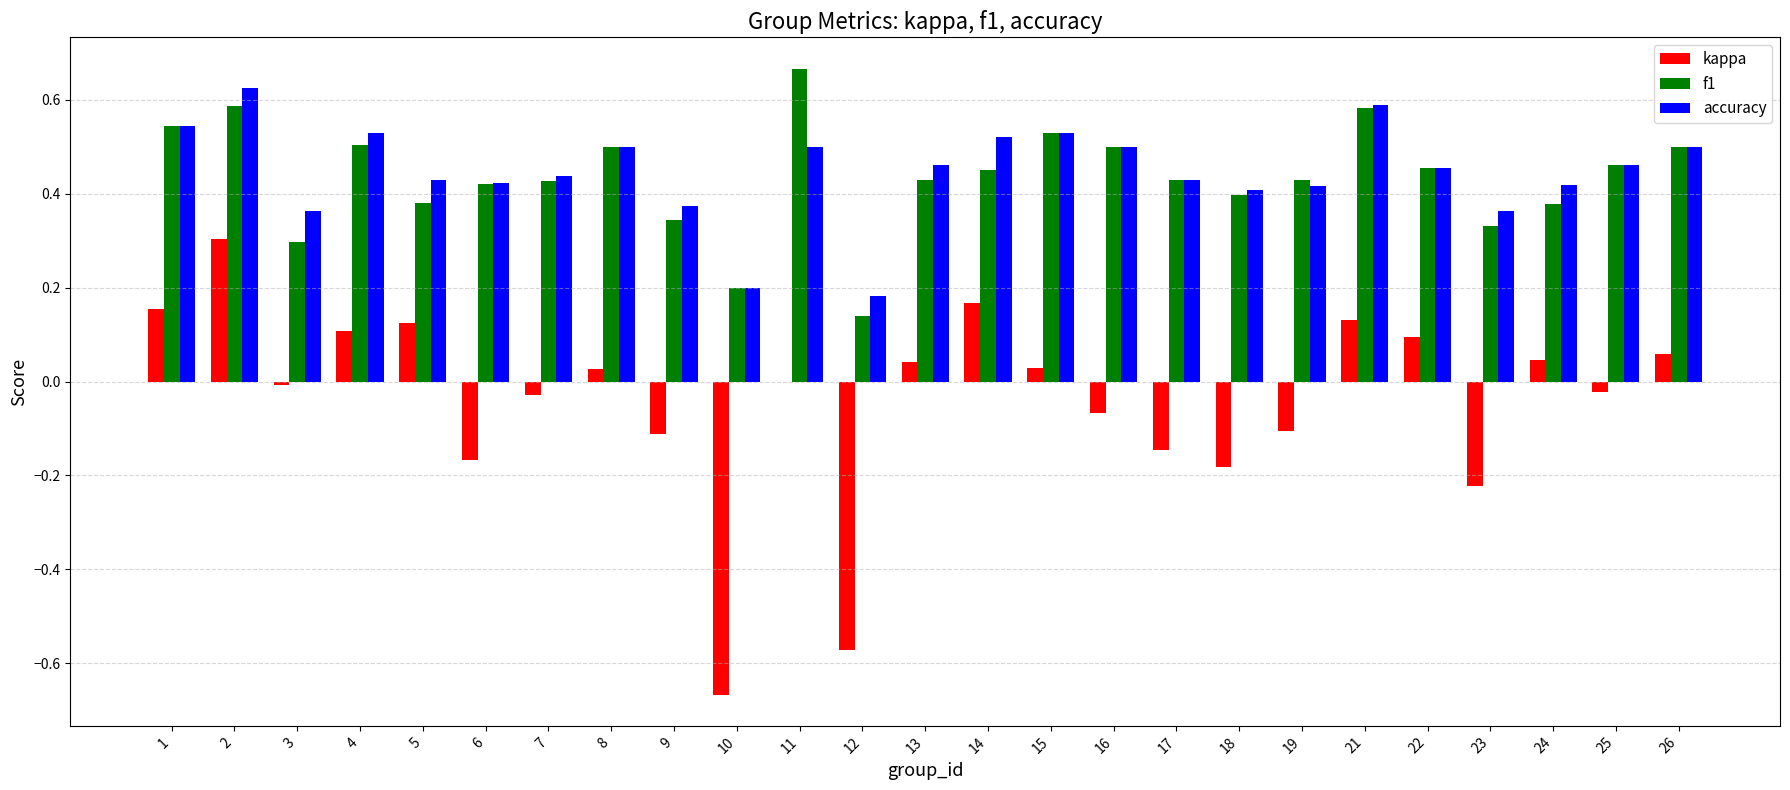

At which category does the chart reach its peak across all series?

11